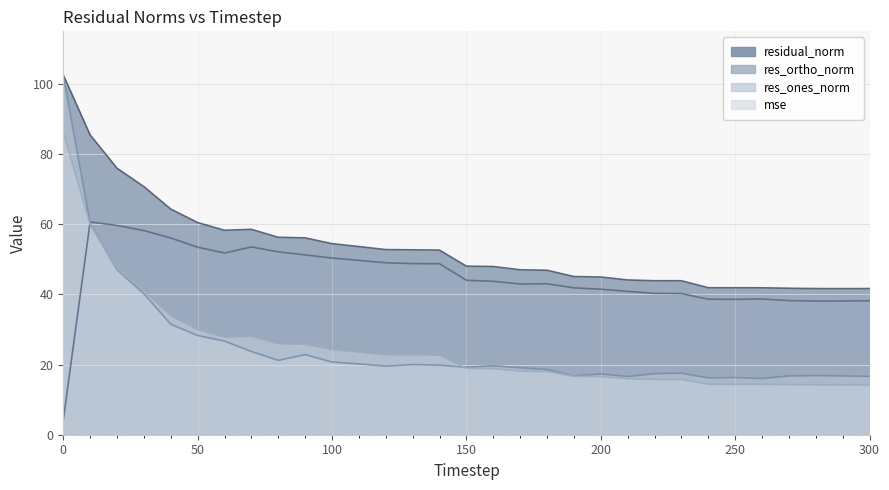

Is it true that mse equals 13.7 at 110?

False